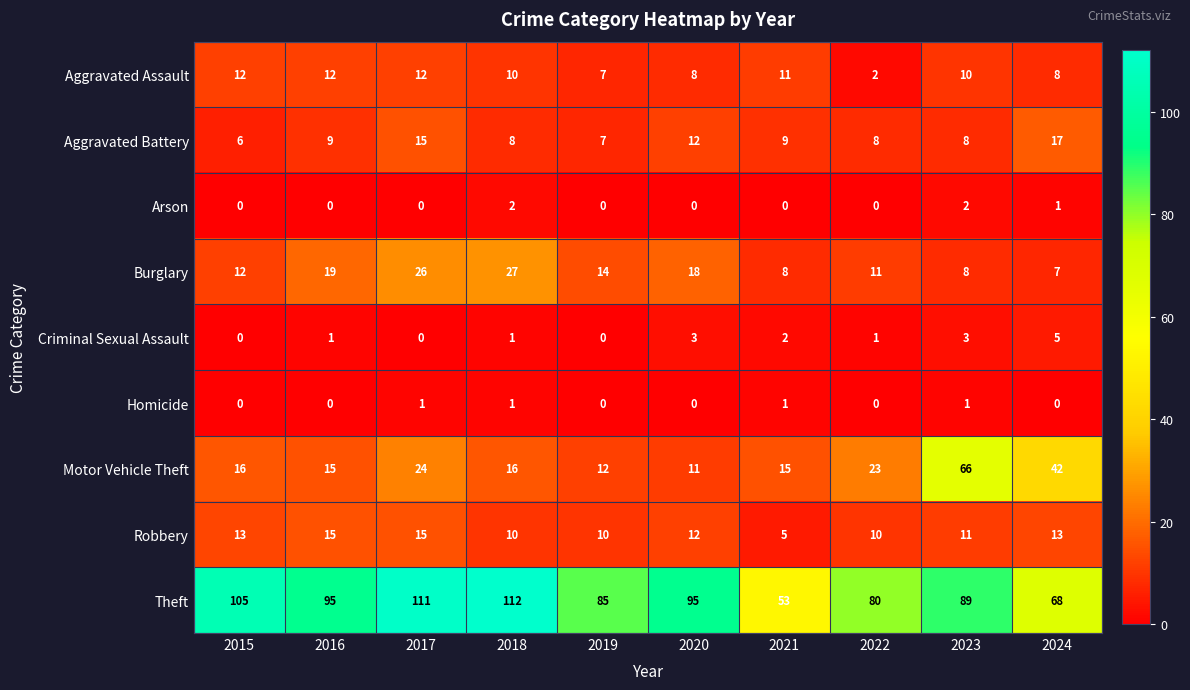

At which category is the sum across all series the highest?

2017